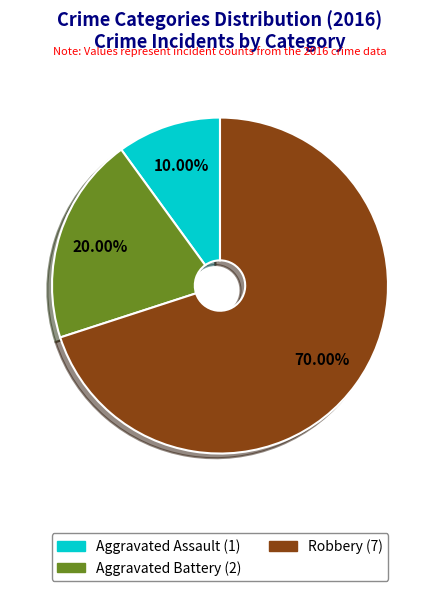

Is it true that Robbery is 76% of the pie?

False